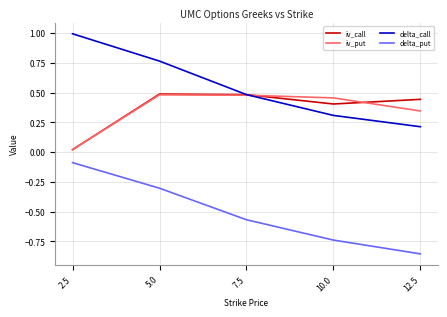

Which category has the highest value across all series?

2.5